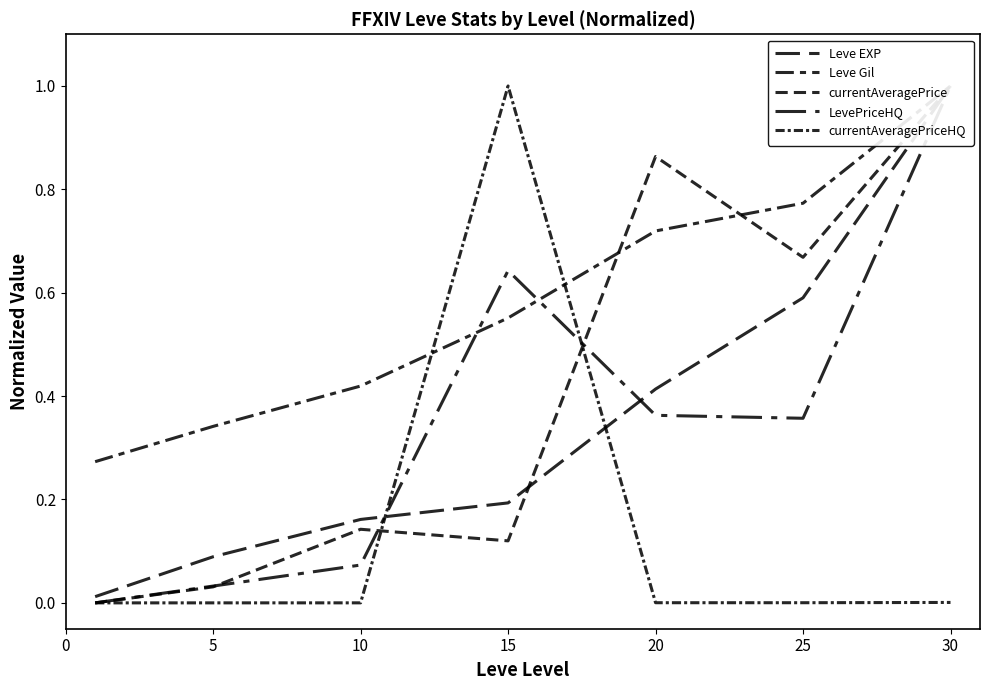

What are all the series names shown in the legend?

Leve EXP, Leve Gil, currentAveragePrice, LevePriceHQ, currentAveragePriceHQ